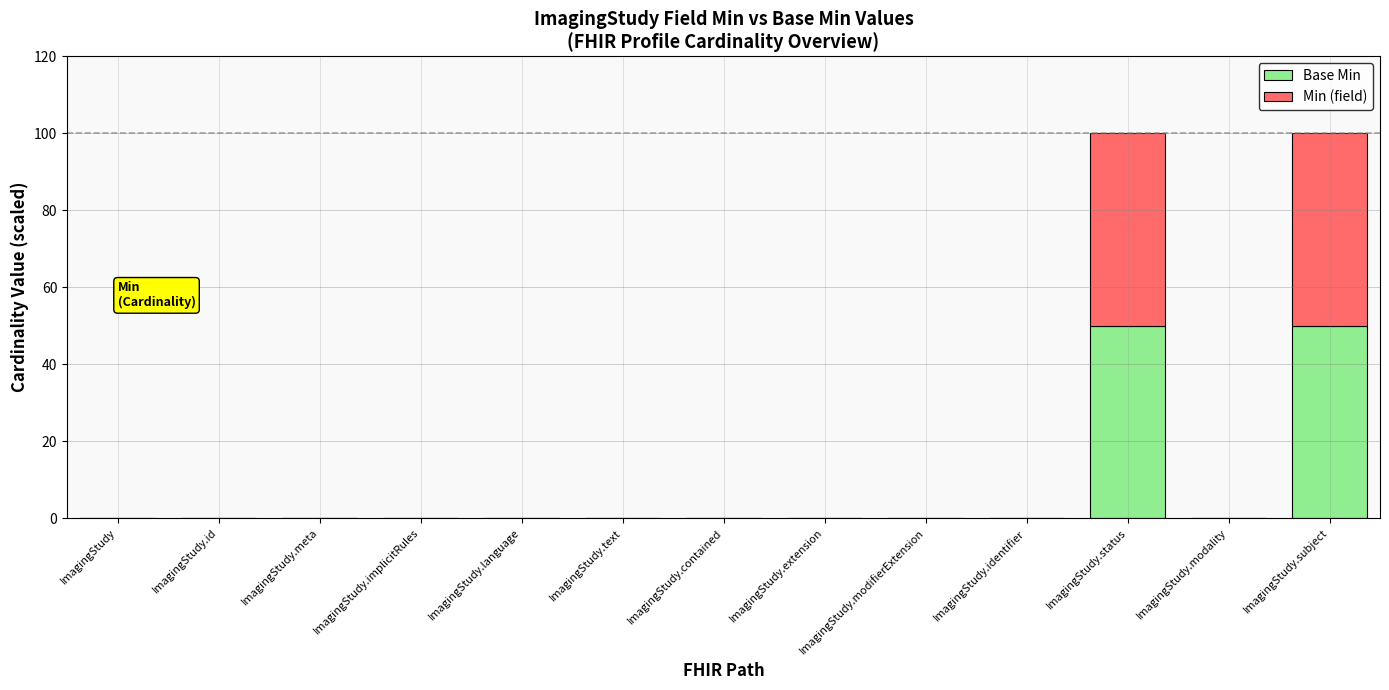

True or false: Base Min has a value of -15 at ImagingStudy.identifier.

False